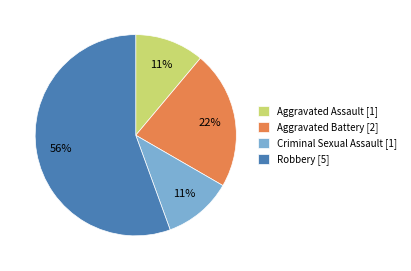

Approximately how many times larger is the value at Aggravated Battery compared to Aggravated Assault?

2.0